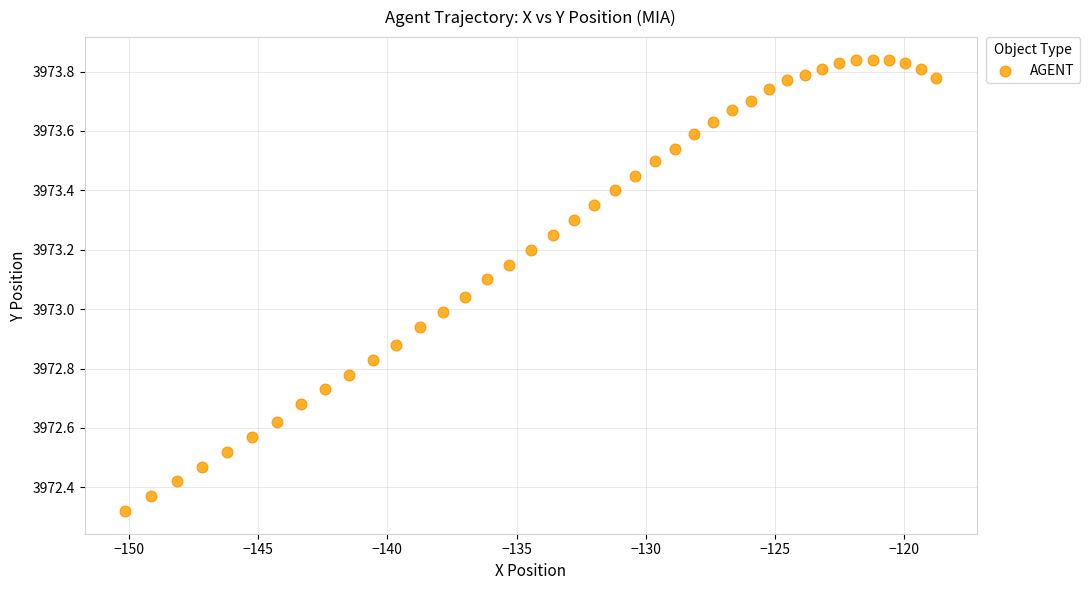

What is the range of X values (max minus min)?

31.4